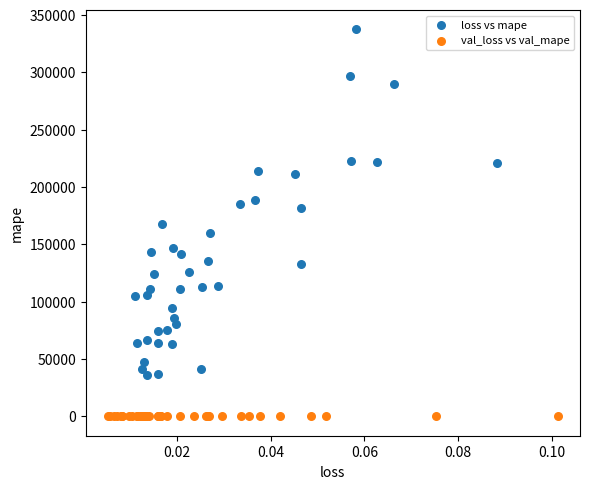

What are all the series names shown in the legend?

loss vs mape, val_loss vs val_mape